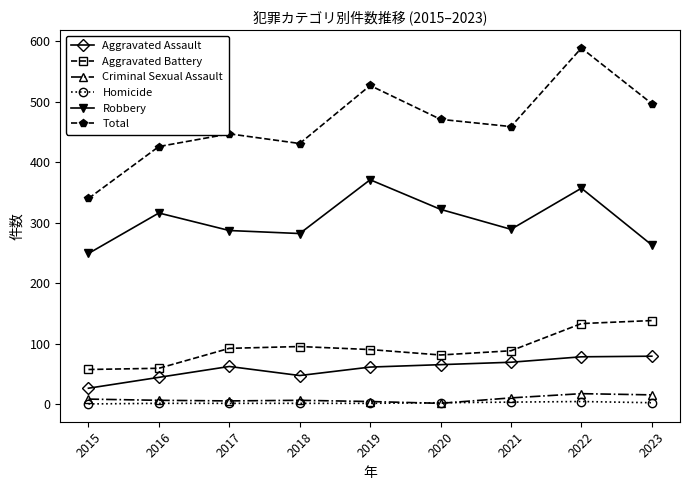

How many data points does each series have?

9